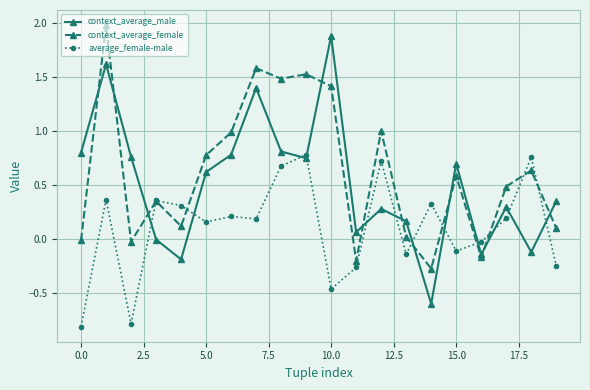

In context_average_female, how many points are lower than both neighbors (excluding endpoints)?

6